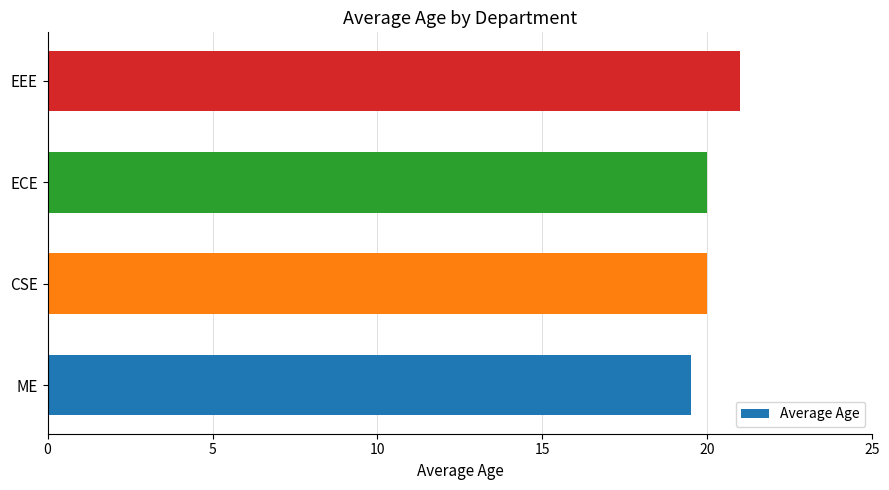

What is the change in value from ME to CSE?

+0.5